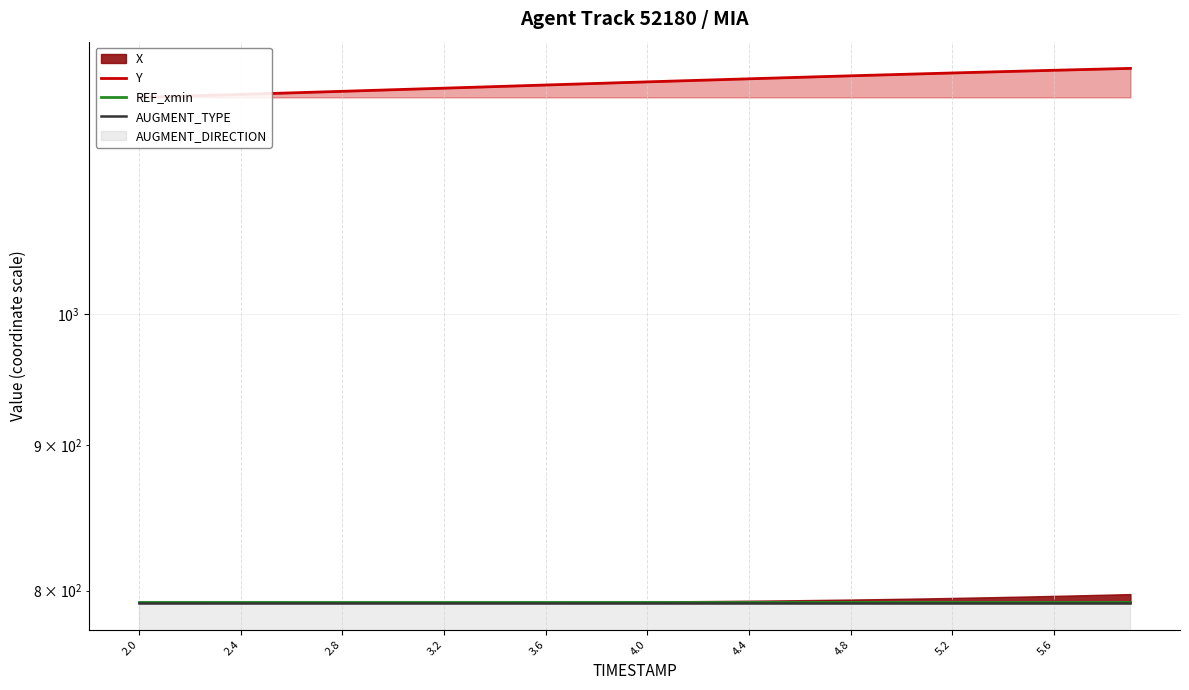

What is the value of the AUGMENT_TYPE point at the 27th from the left?

792.3